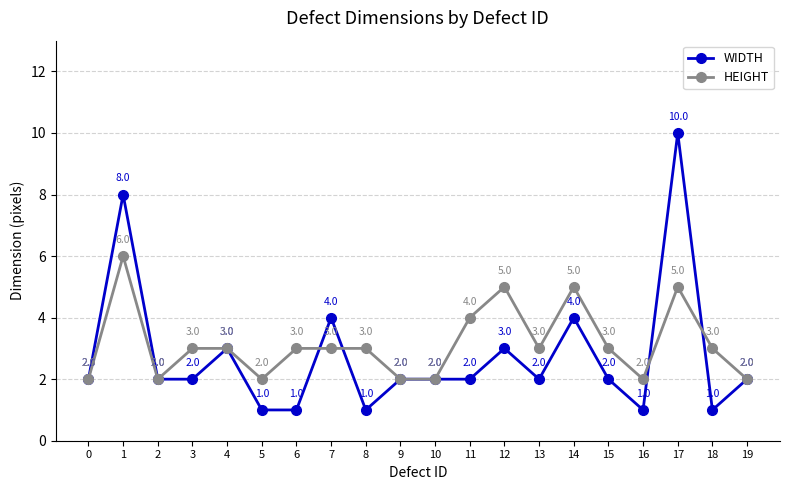

Where is the first local maximum for HEIGHT?

1